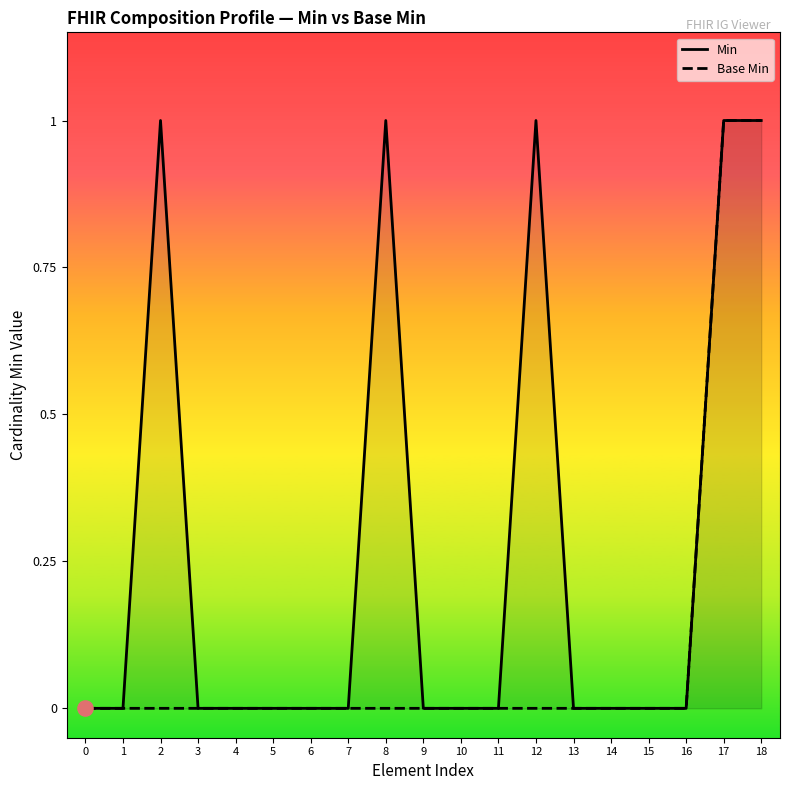

Which series contains the lowest Y value?

Min